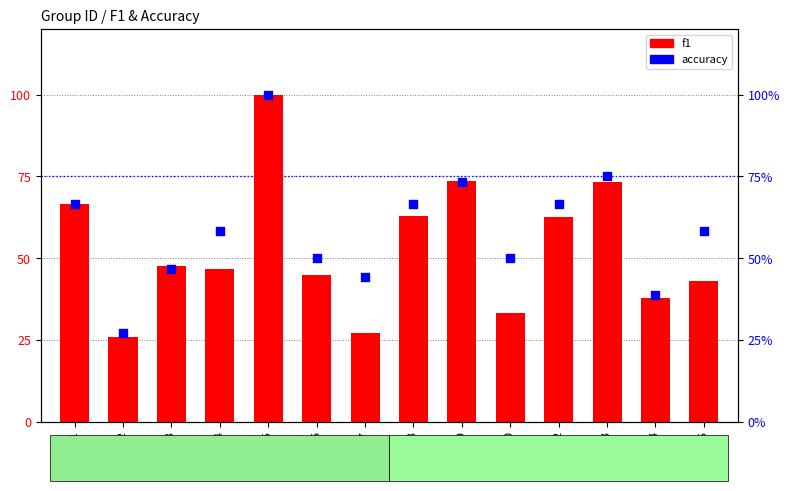

Which series contains the lowest Y value?

f1